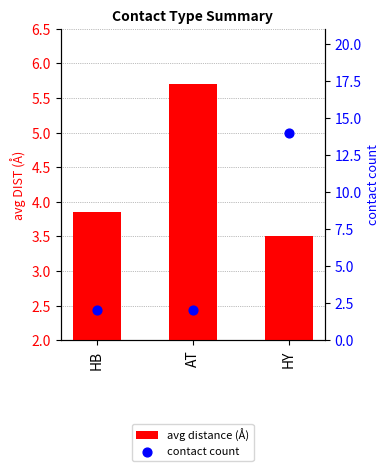

What are all the series names shown in the legend?

avg distance (Å), contact count